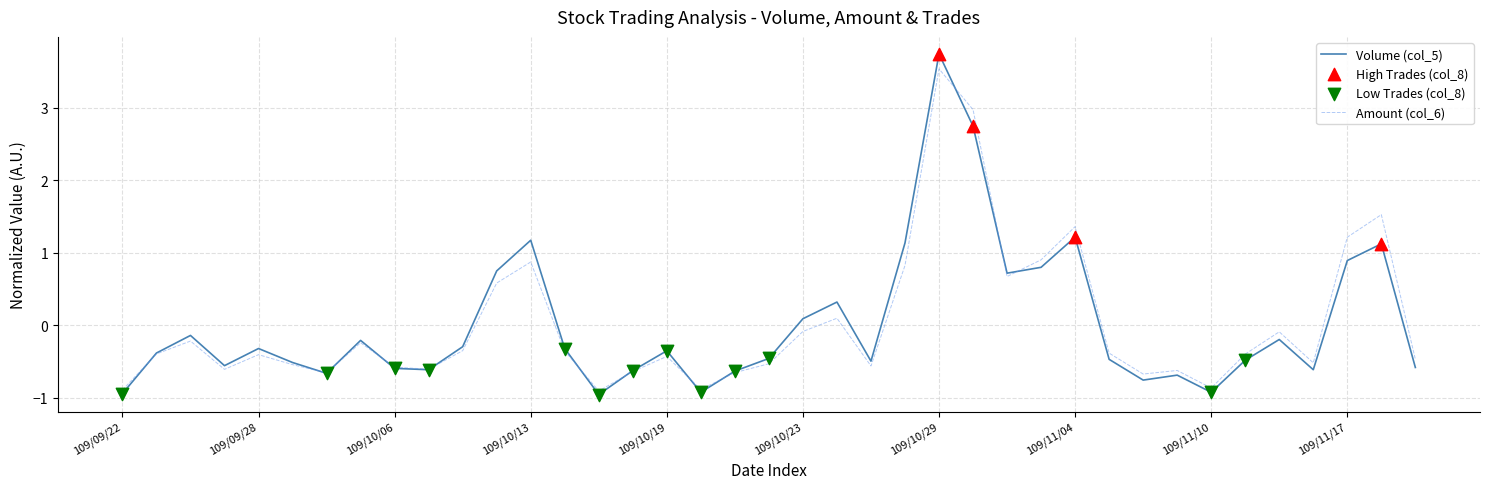

What is the minimum value shown in the chart?

-1.0